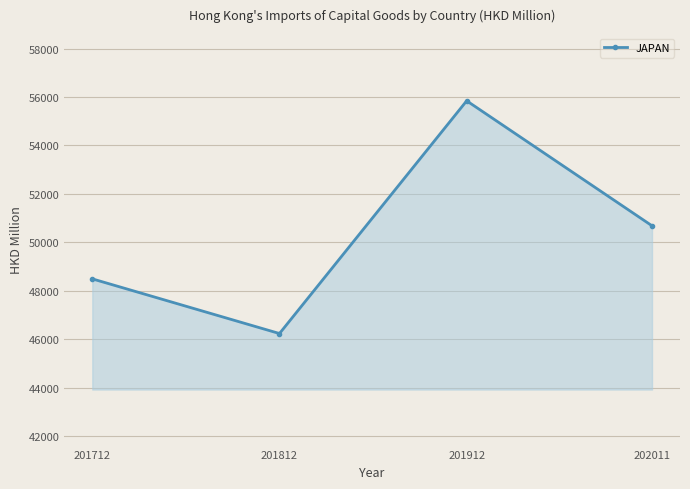

Rank the categories by value from highest to lowest.

201912, 202011, 201712, 201812